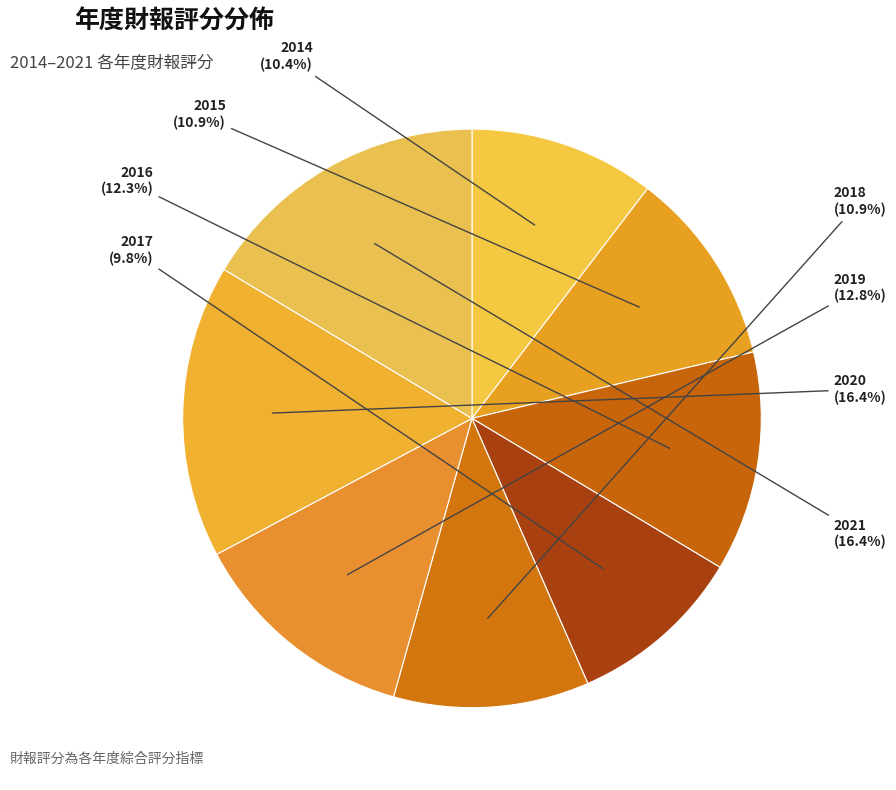

Between 2017 and 2020, which is larger?

2020